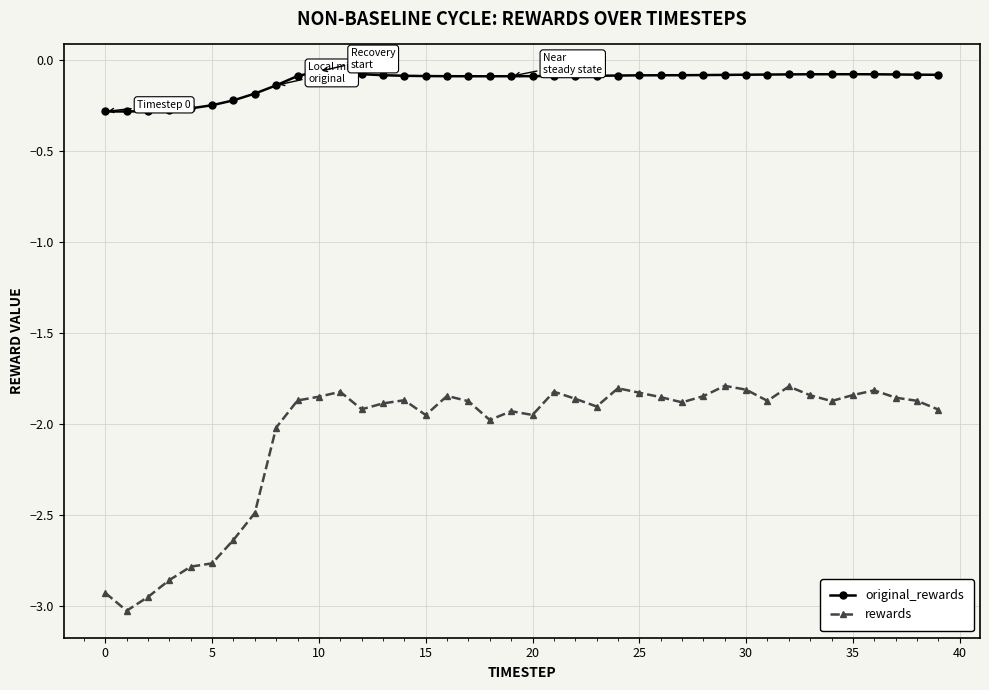

How many distinct data groups are displayed?

2